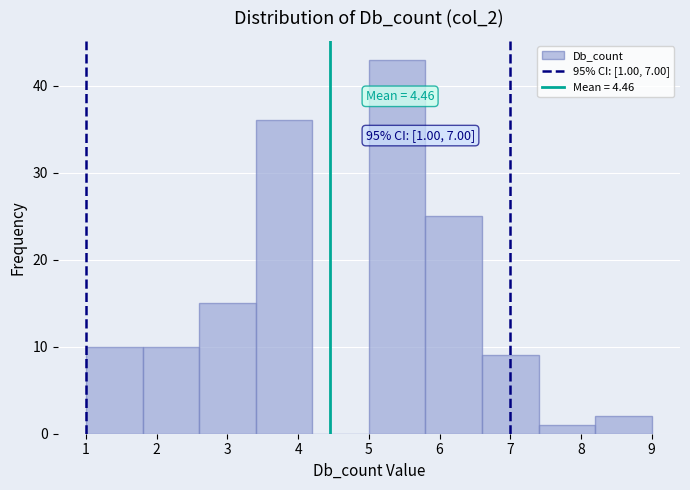

Which range on the x-axis has the tallest bar?

5.0 to 5.8